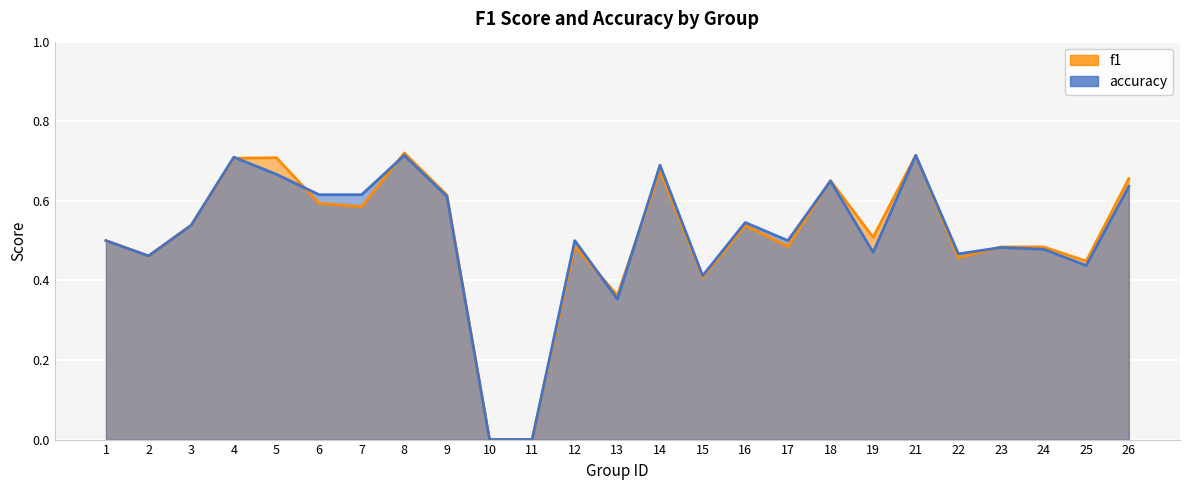

Rank the series at 14 from lowest to highest value.

f1, accuracy